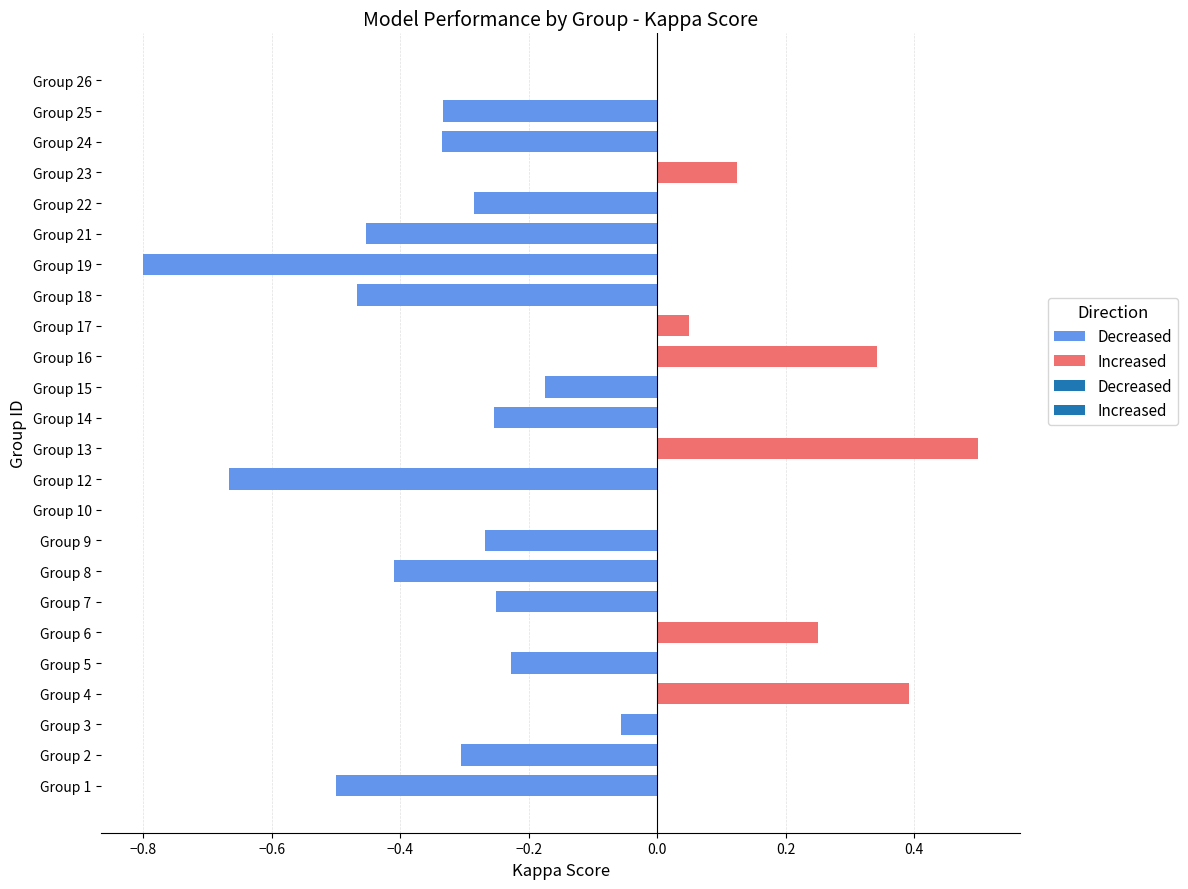

What is the change in value from Group 19 to Group 22?

+0.5